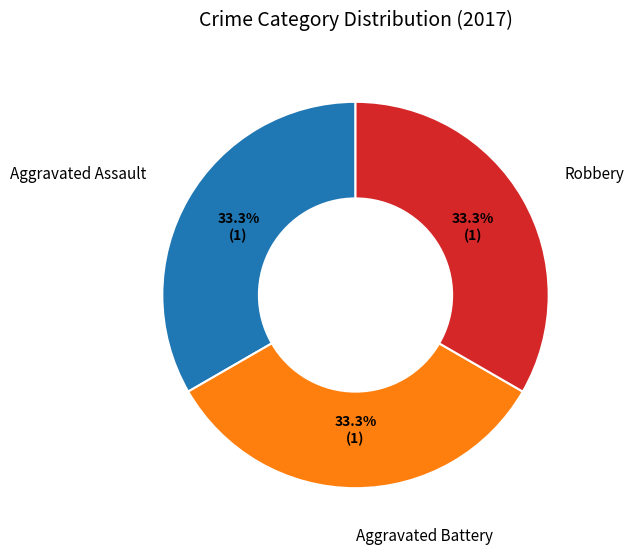

What is the ratio of the value at Aggravated Battery to the value at Robbery?

1.0